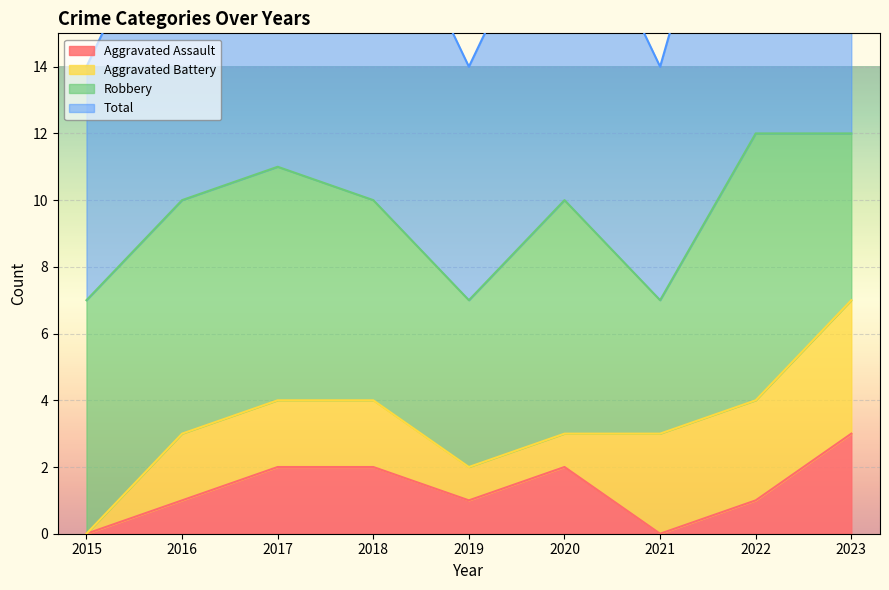

Is the value of Total at 2015 greater than the value of Aggravated Assault at 2023?

Yes